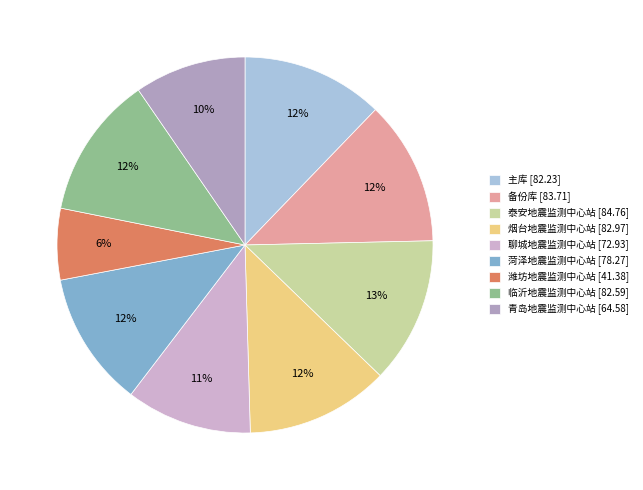

True or false: 菏泽地震监测中心站 accounts for 12% of the total.

True